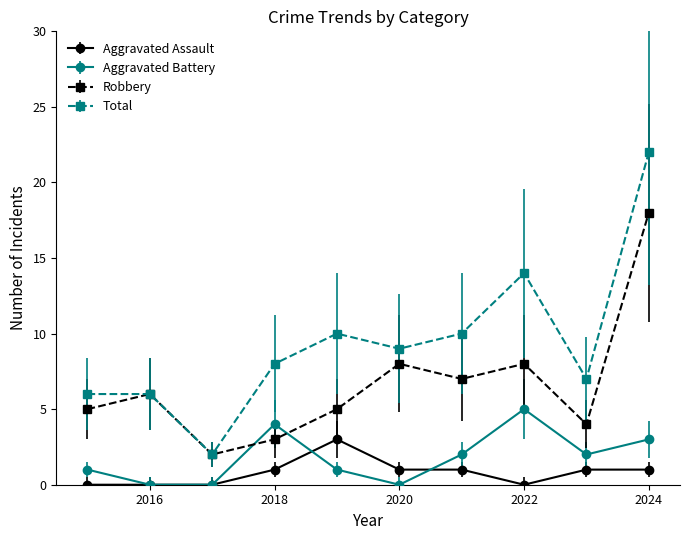

How many data points in Aggravated Battery are less than 2?

5